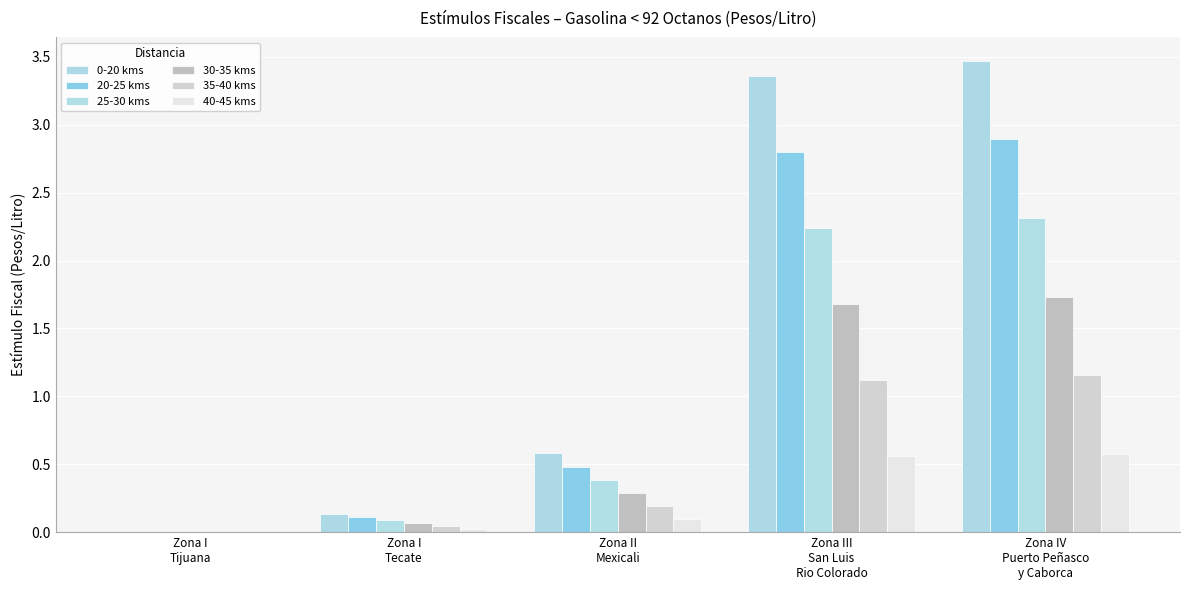

Which series has the largest range (max minus min)?

0-20 kms